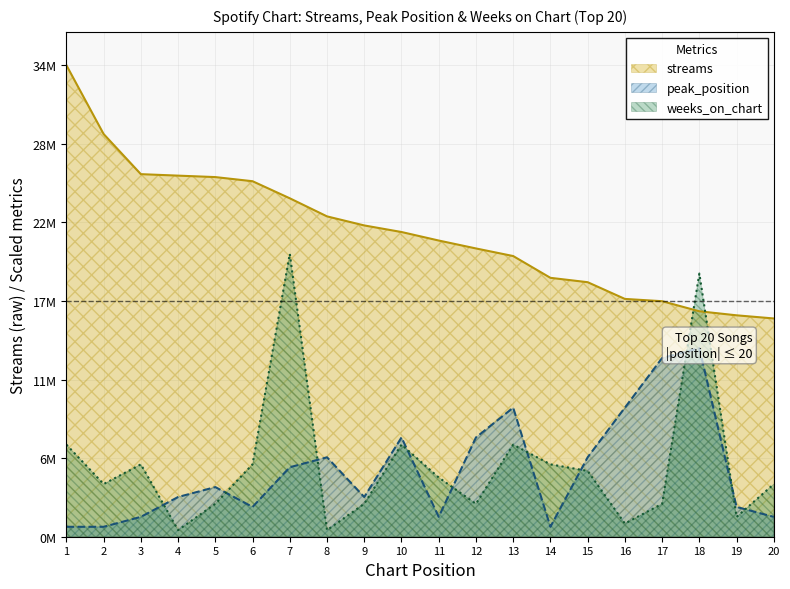

What is the value of the peak_position point at the 13th from the left?

9201491.7